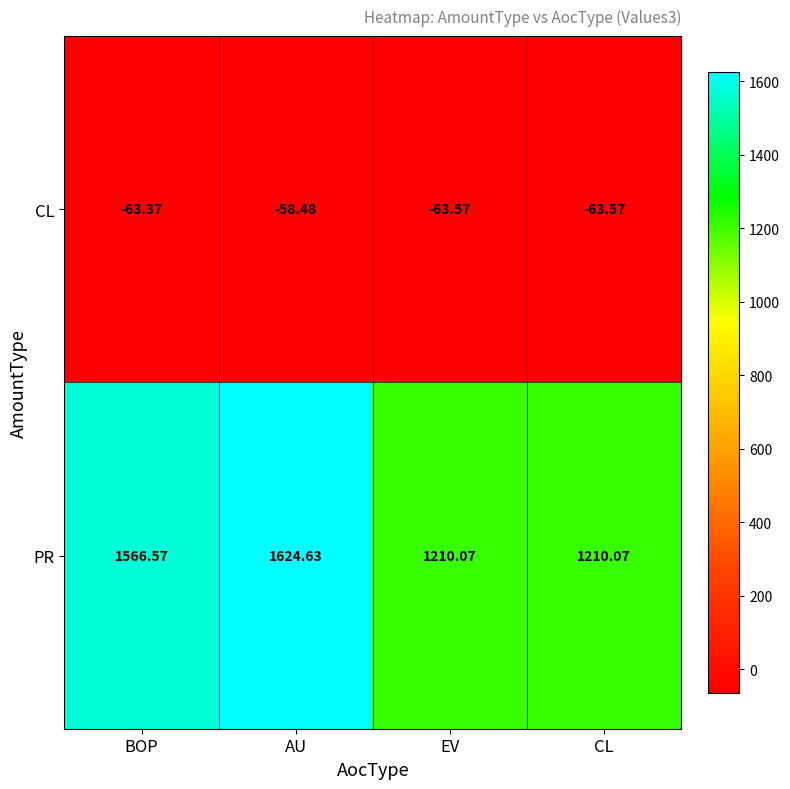

Where does the CL series first go above -63?

AU